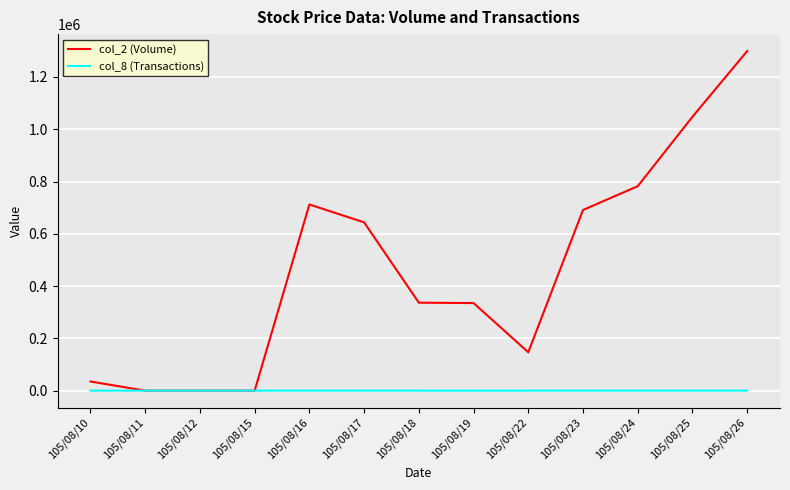

List the series in order of their peak value, lowest first.

col_8 (Transactions), col_2 (Volume)